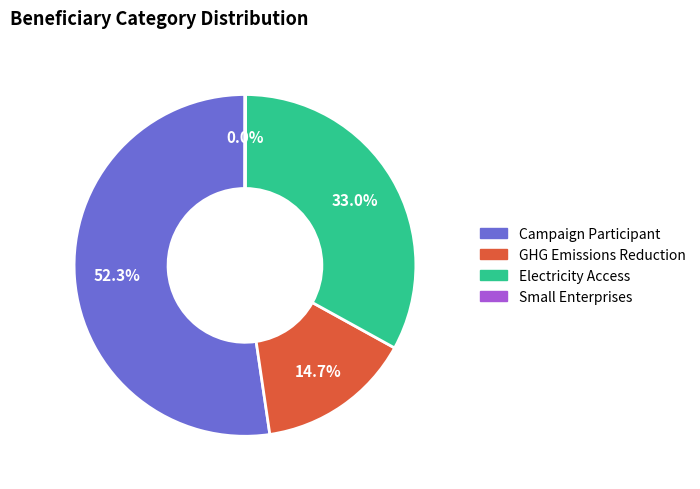

Does any single category account for the majority?

Yes